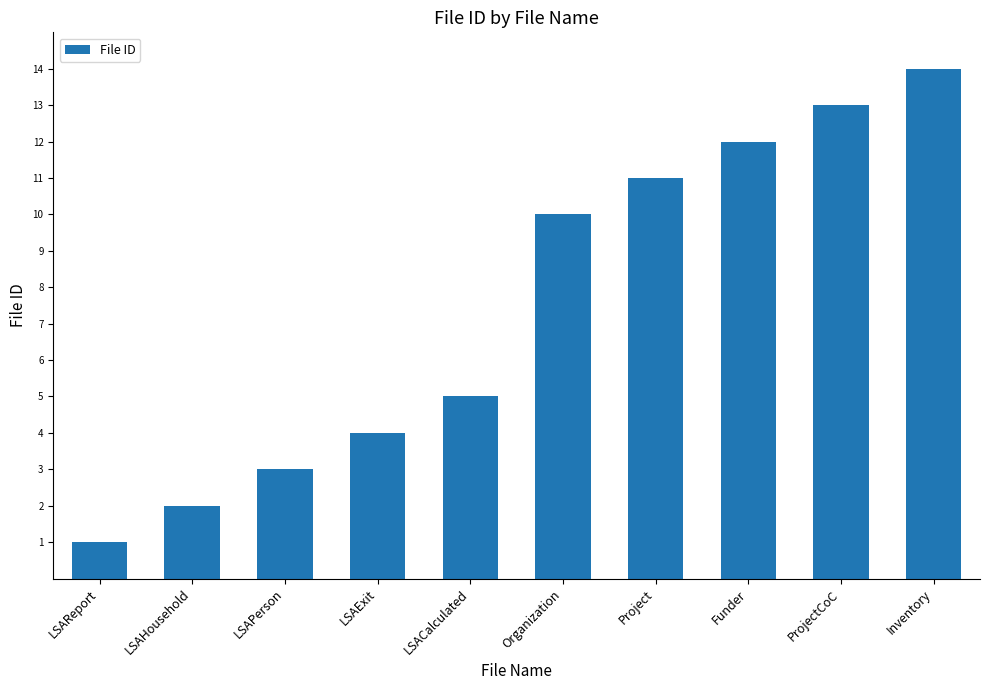

How many values are below 10?

5